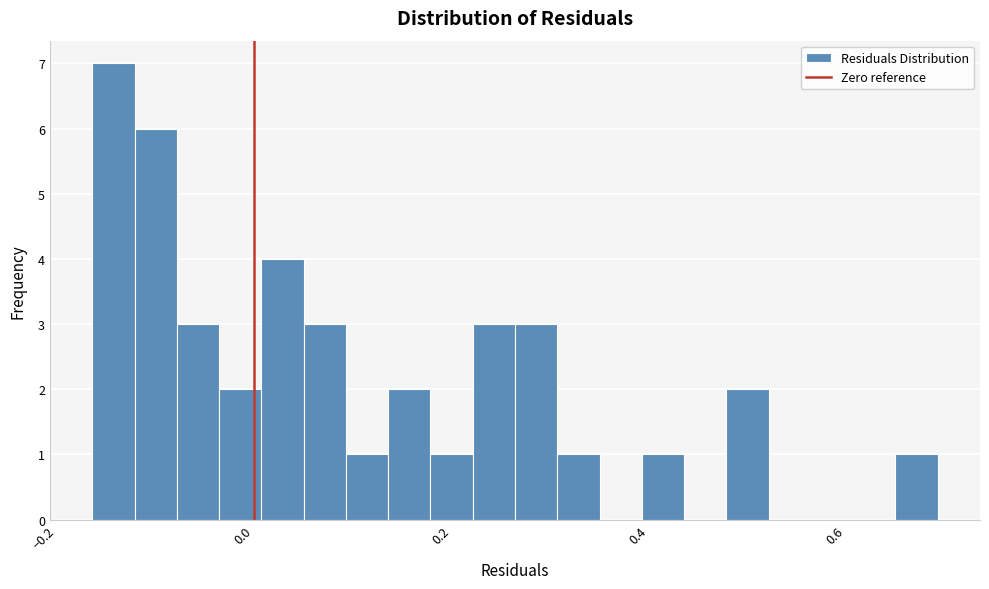

Around what value on the x-axis is the tallest bar? Give the approximate position of its centre, as read against the axis.

-0.14